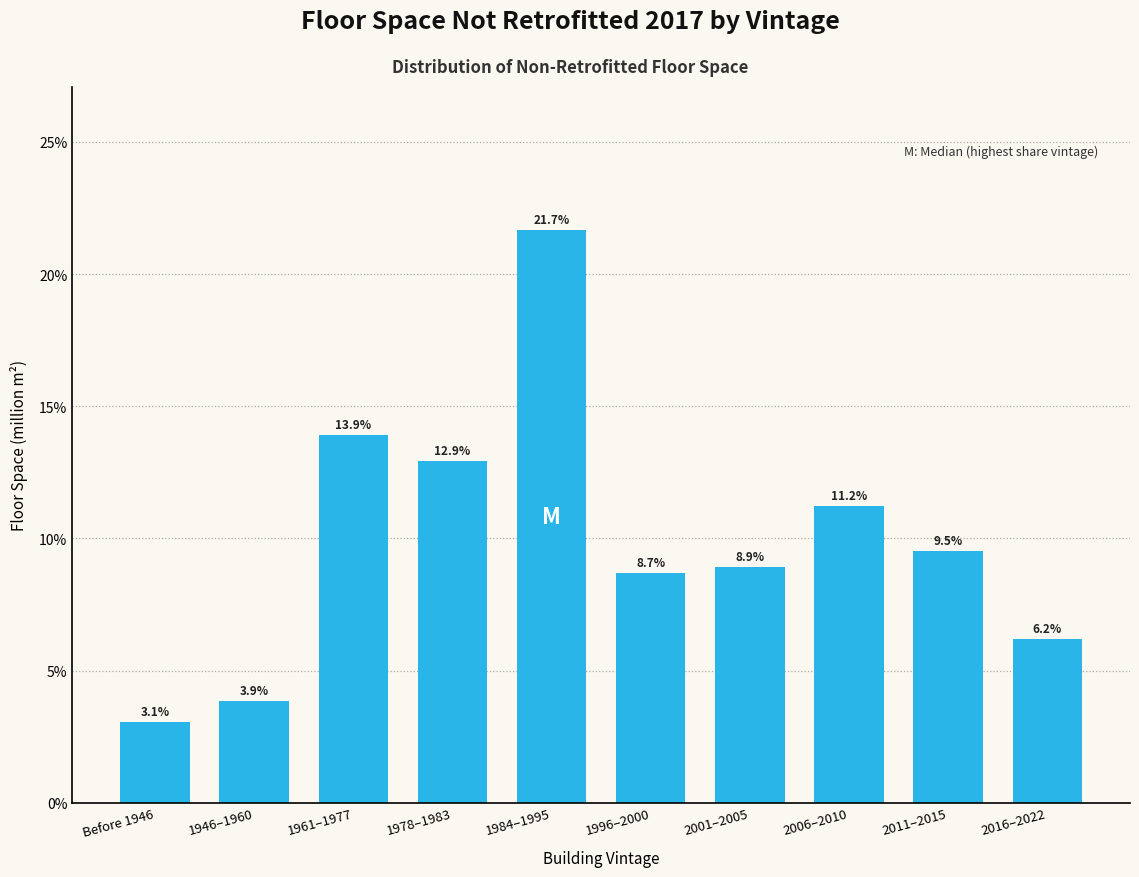

Reading right to left, transcribe all the data shown in this chart.

6.2	9.5	11.2	8.9	8.7	21.7	12.9	13.9	3.9	3.1